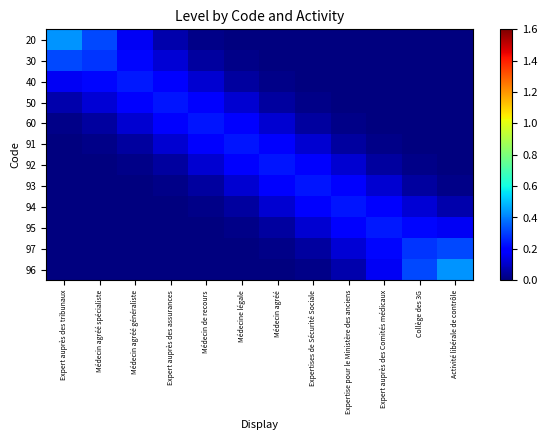

At which category is the sum across all series the highest?

Expert auprès des tribunaux